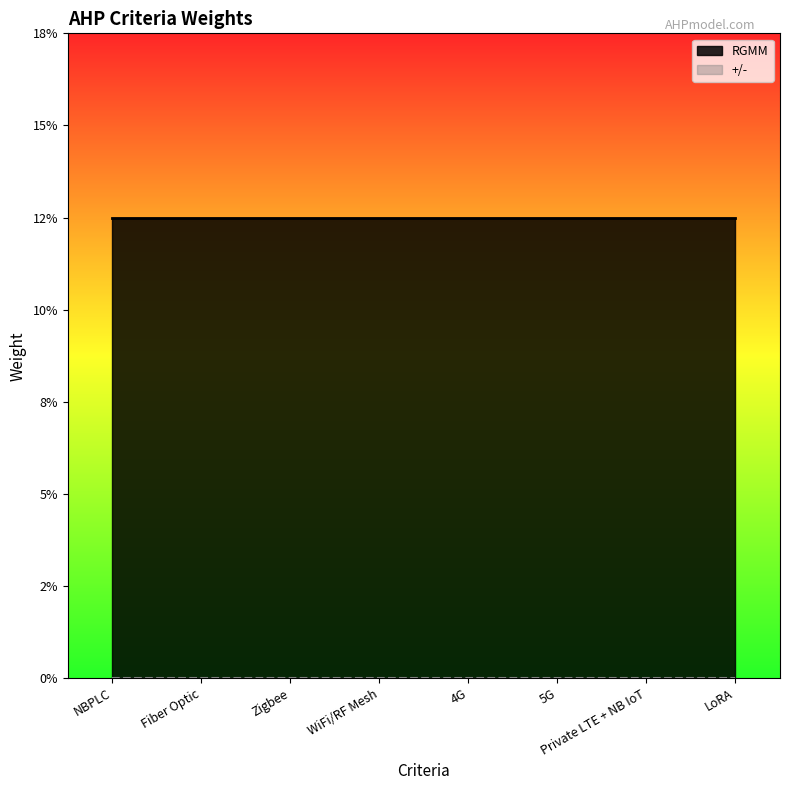

What are all the series names shown in the legend?

RGMM, +/-